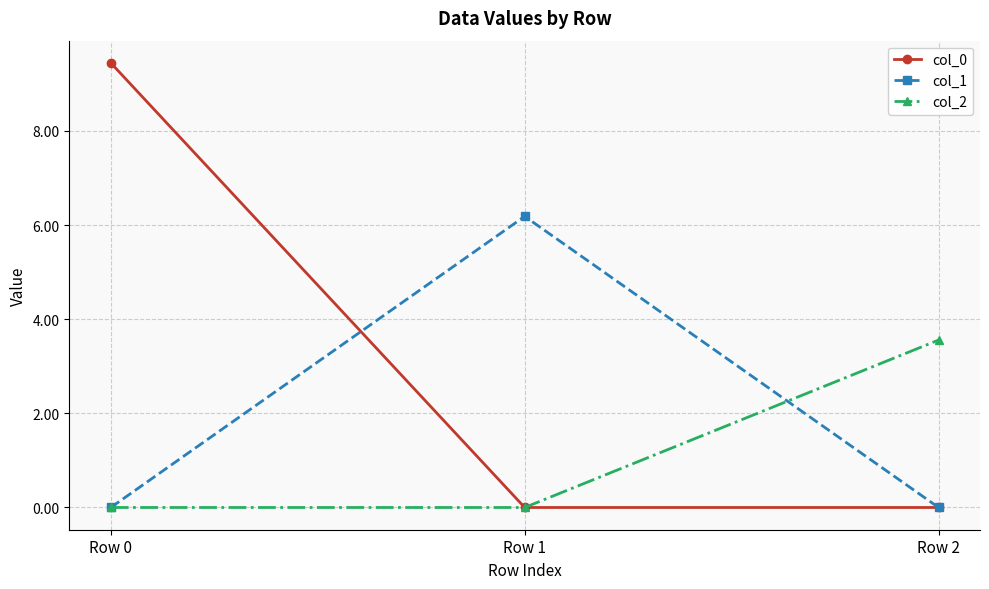

Is the value of col_0 at Row 2 greater than the value of col_2 at Row 2?

No